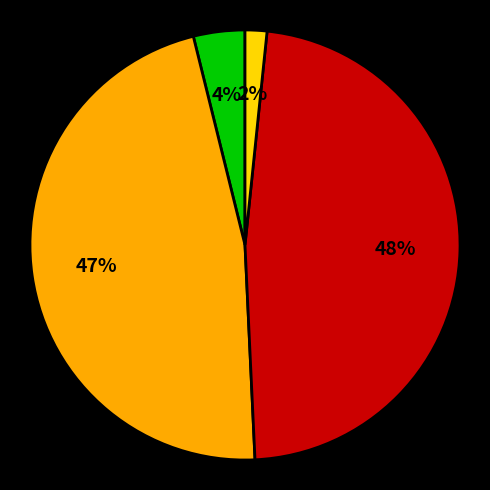

How many slices are in this pie chart?

4